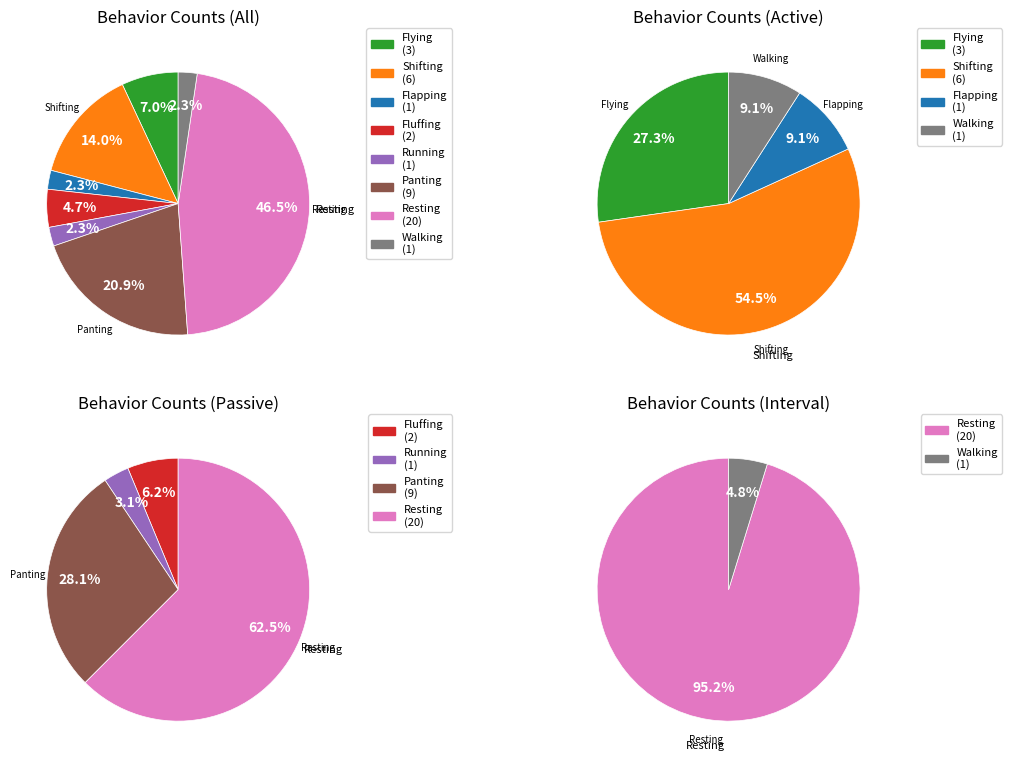

Does Running account for over 50% of the chart?

No